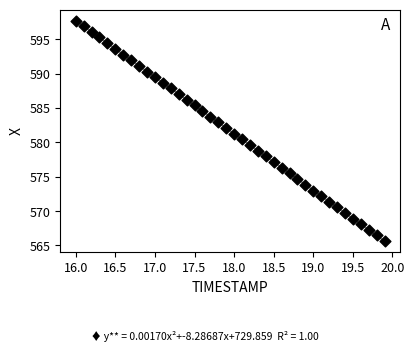

What is the range of Y values (max minus min)?

32.1